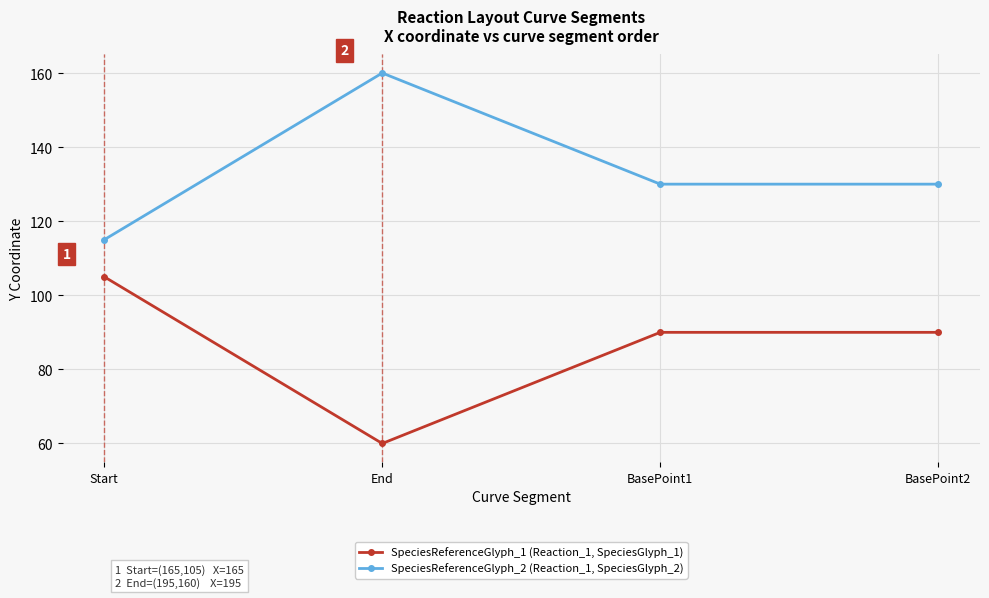

What is the value of the SpeciesReferenceGlyph_2 (Reaction_1, SpeciesGlyph_2) point at the 3rd from the left?

130